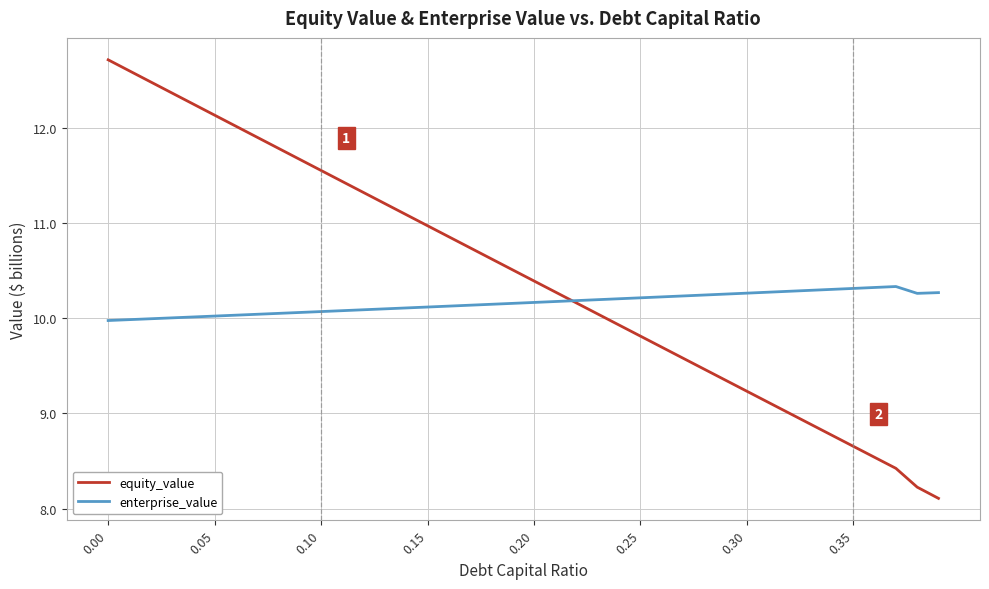

Rank the series by their maximum value, from lowest to highest.

enterprise_value, equity_value